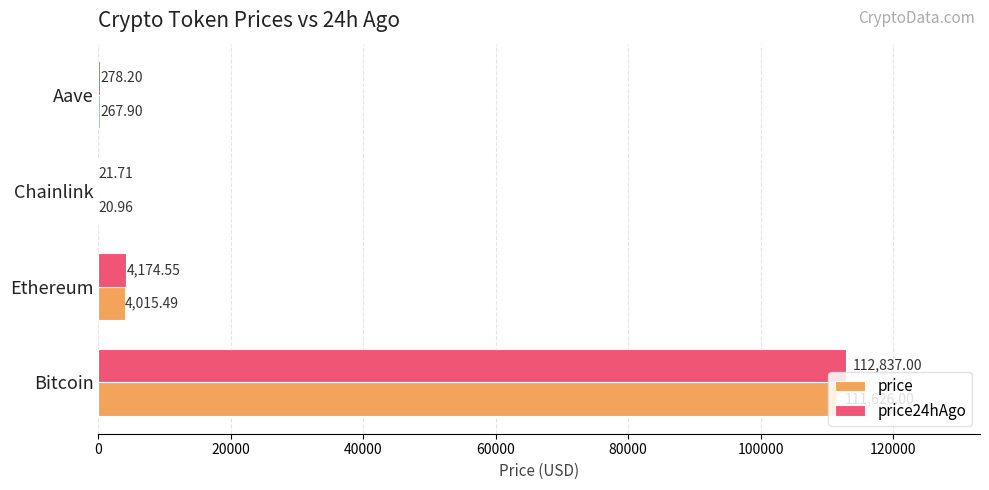

What is the sum of all price values?

115930.4